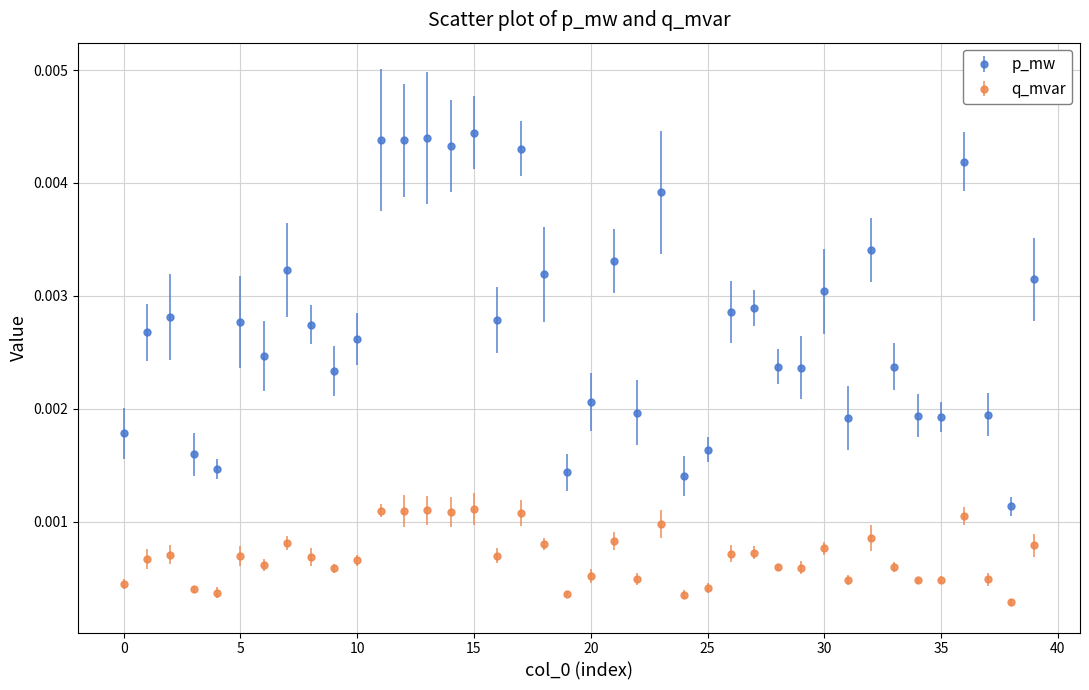

What are all the series names shown in the legend?

p_mw, q_mvar